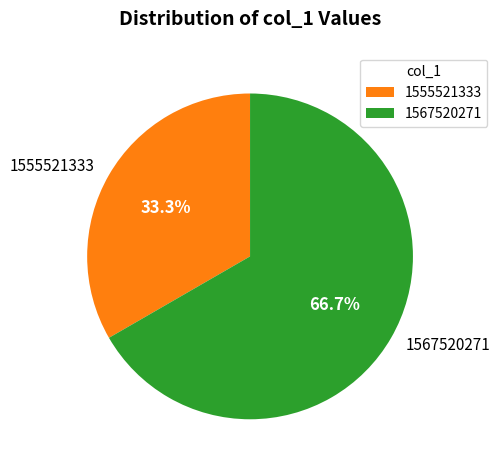

How many slices are in this pie chart?

2